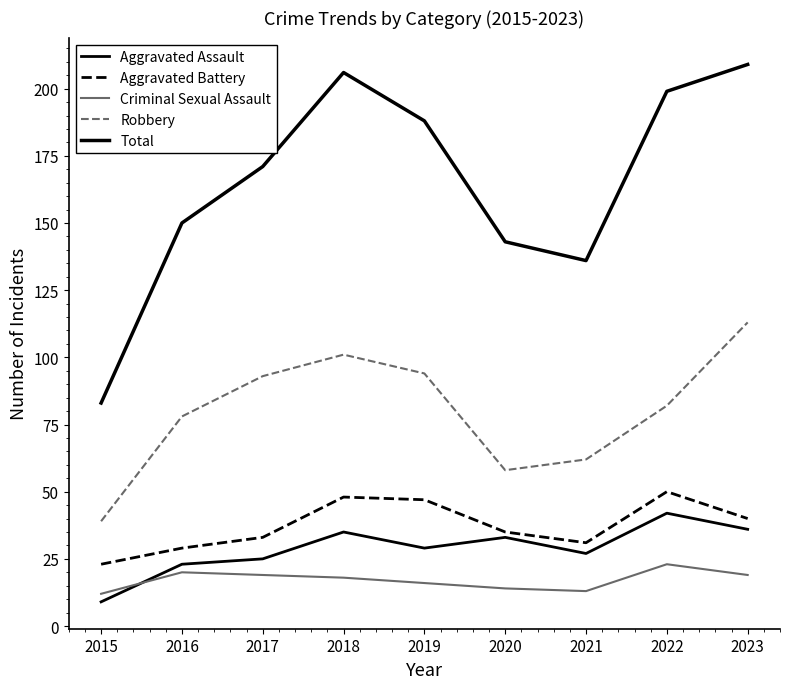

Where is the first local minimum for Total?

2021